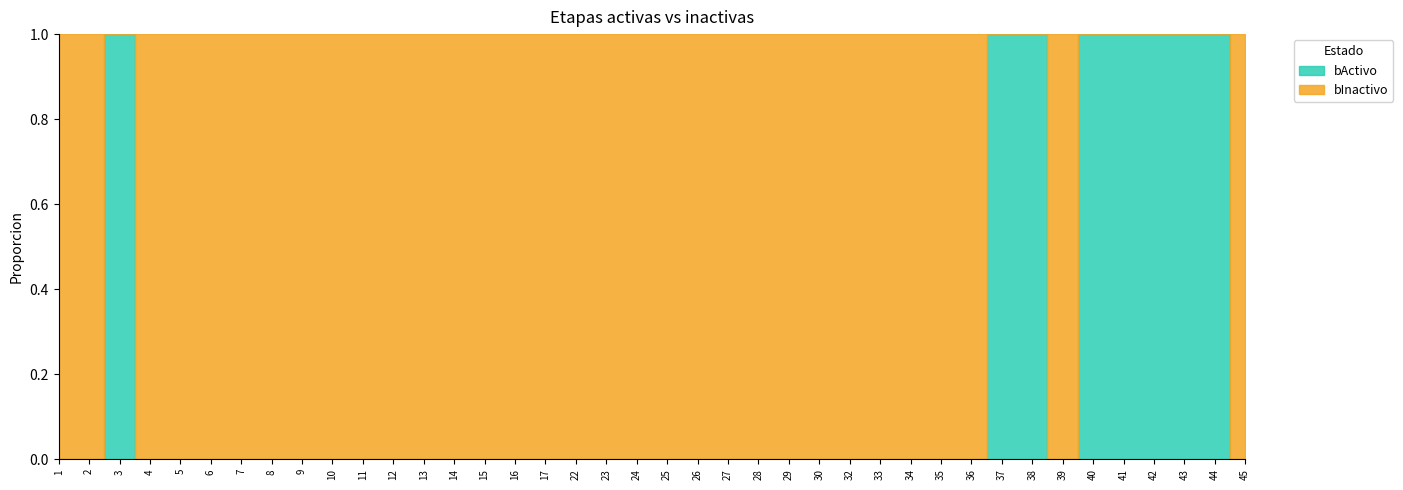

Which series has the widest spread of values?

bActivo